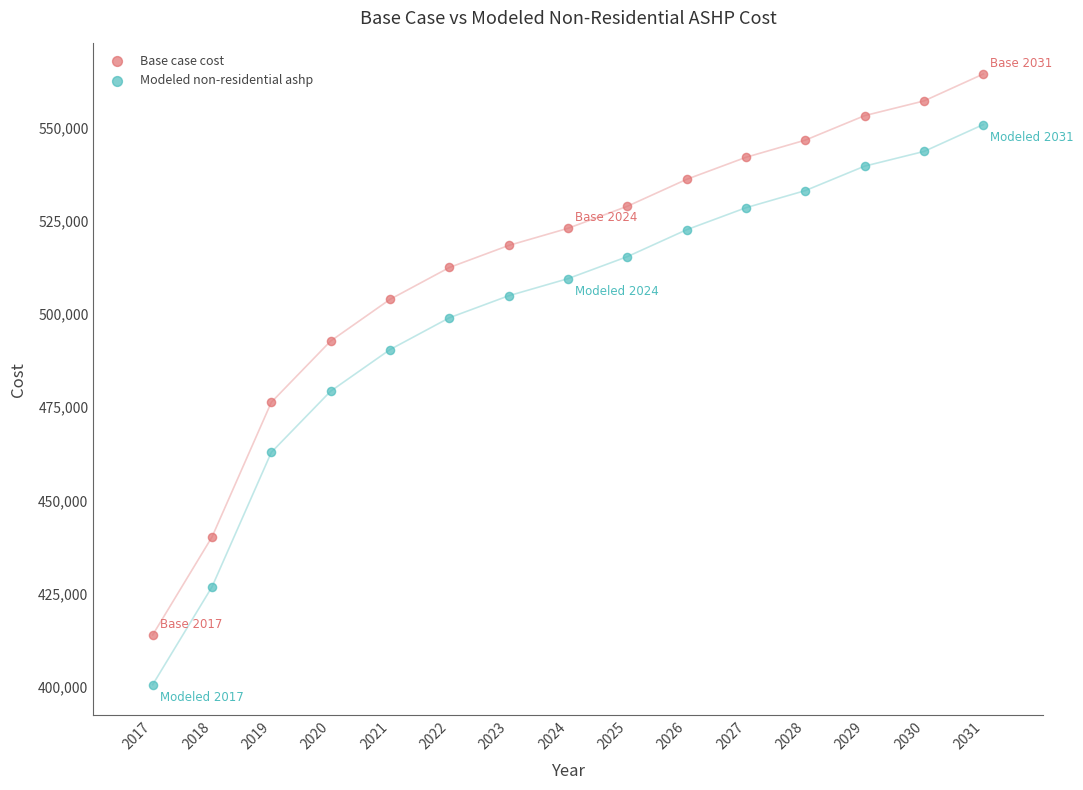

What is the X range (max minus min) for the scatter plot?

14.0